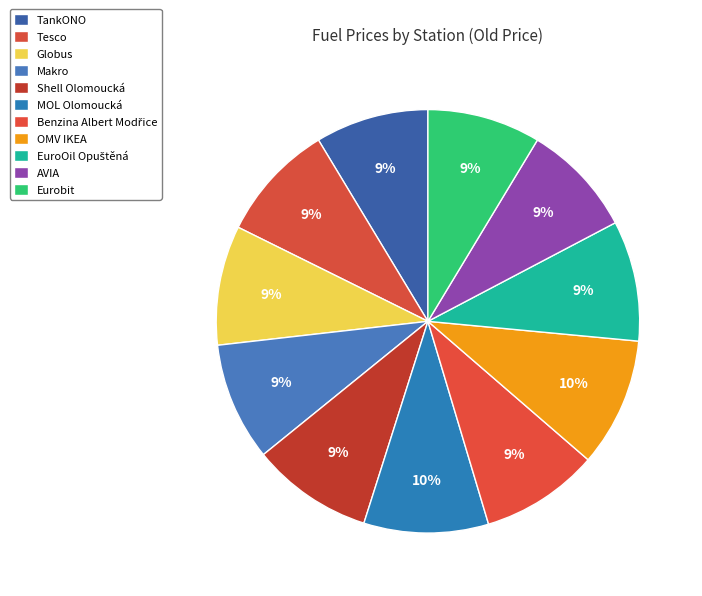

How many slices are in this pie chart?

11